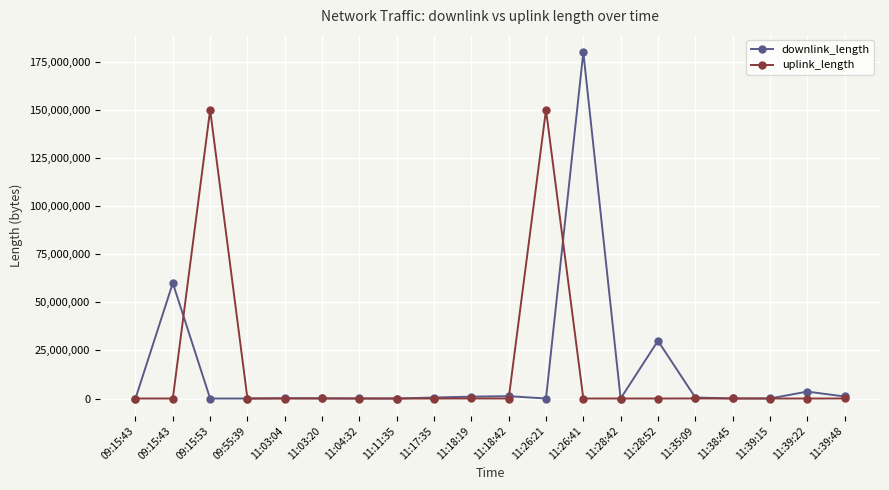

What is the spread (max minus min) of values at 11:38:45?

1146